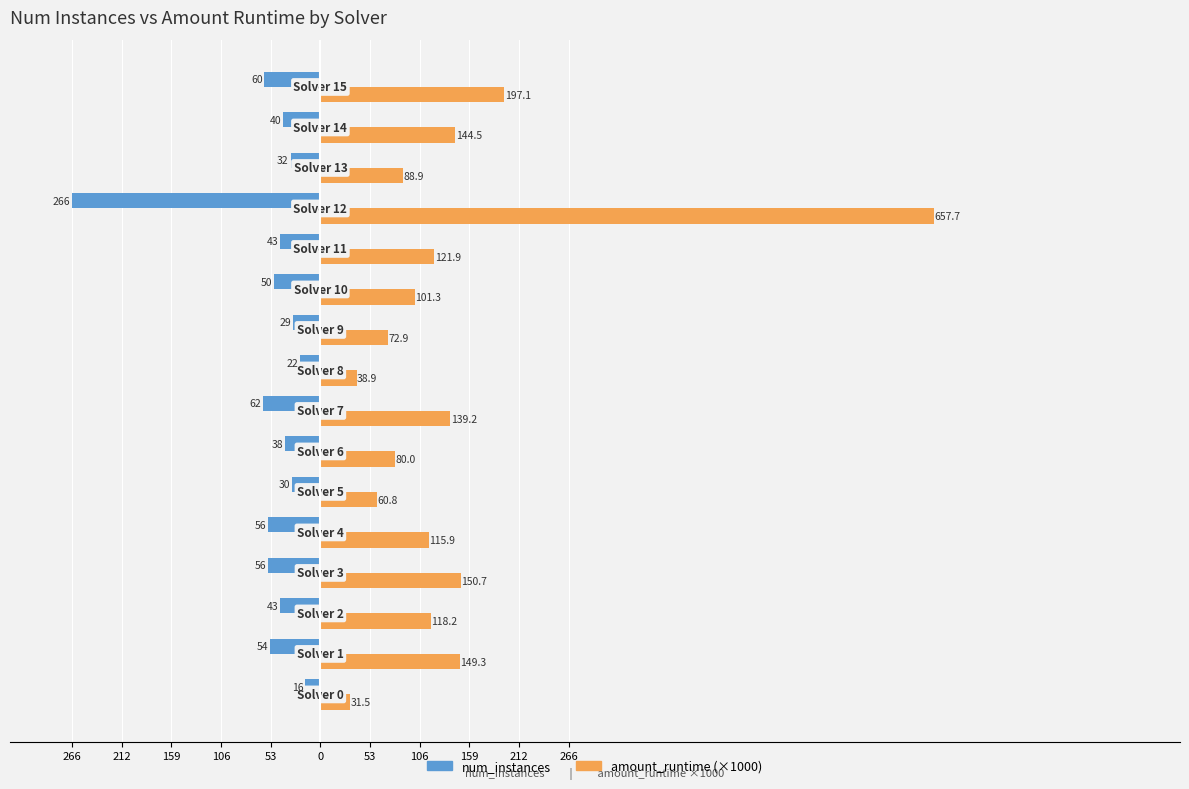

Which series has the largest total across all categories?

amount_runtime (×1000)